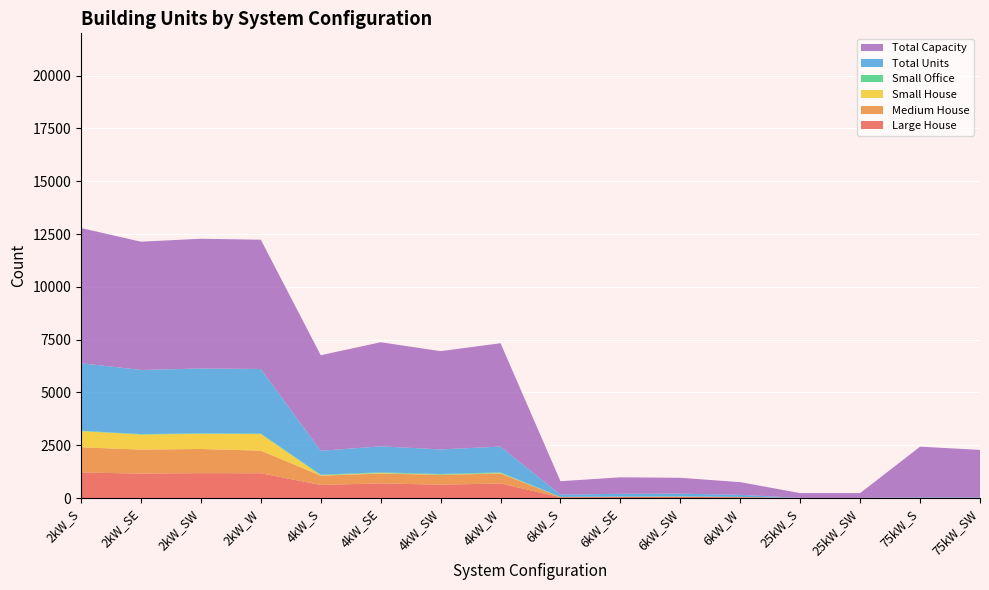

Reading left to right, what are all the values shown in this chart?

Large House: 1212	1156	1179	1173	621	695	631	691	37	48	57	39	0	0	0	0
Medium House: 1192	1137	1143	1070	440	465	469	469	7	9	11	6	0	0	0	0
Small House: 763	711	720	786	16	24	8	20	0	0	0	0	0	0	0	0
Small Office: 19	24	21	21	30	32	31	34	11	15	16	8	0	0	0	0
Total Units: 3199	3036	3071	3060	1131	1232	1163	1223	106	130	125	100	9	9	32	30
Total Capacity: 6398	6072	6142	6120	4524	4928	4652	4892	636	780	750	600	225	225	2400	2250